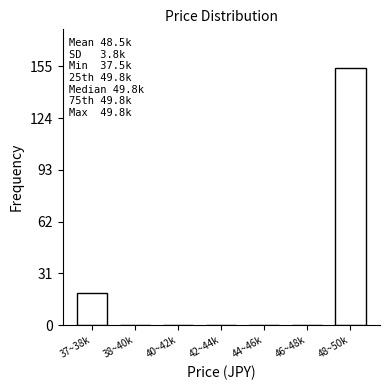

Reading left to right, what are all the values shown in this chart?

37~38k=19	38~40k=0	40~42k=0	42~44k=0	44~46k=0	46~48k=0	48~50k=154